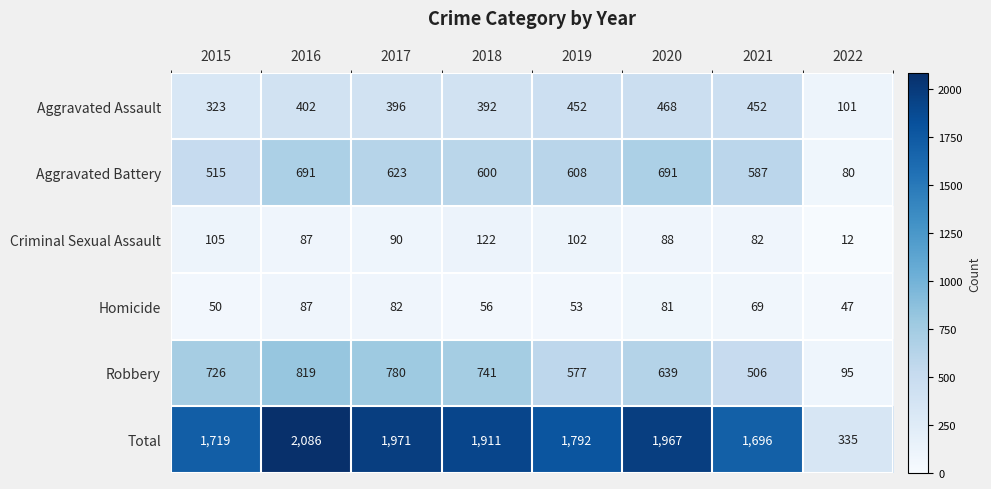

What is the sum of all Total values?

13477